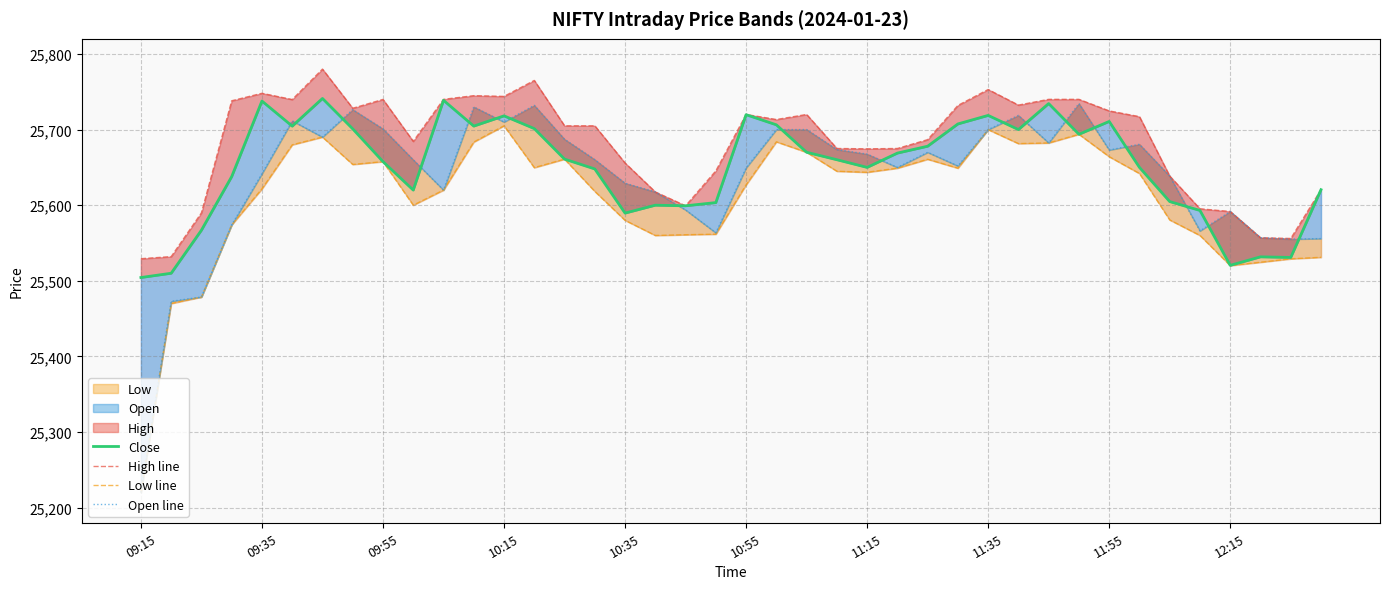

How many lines are shown in the chart?

4